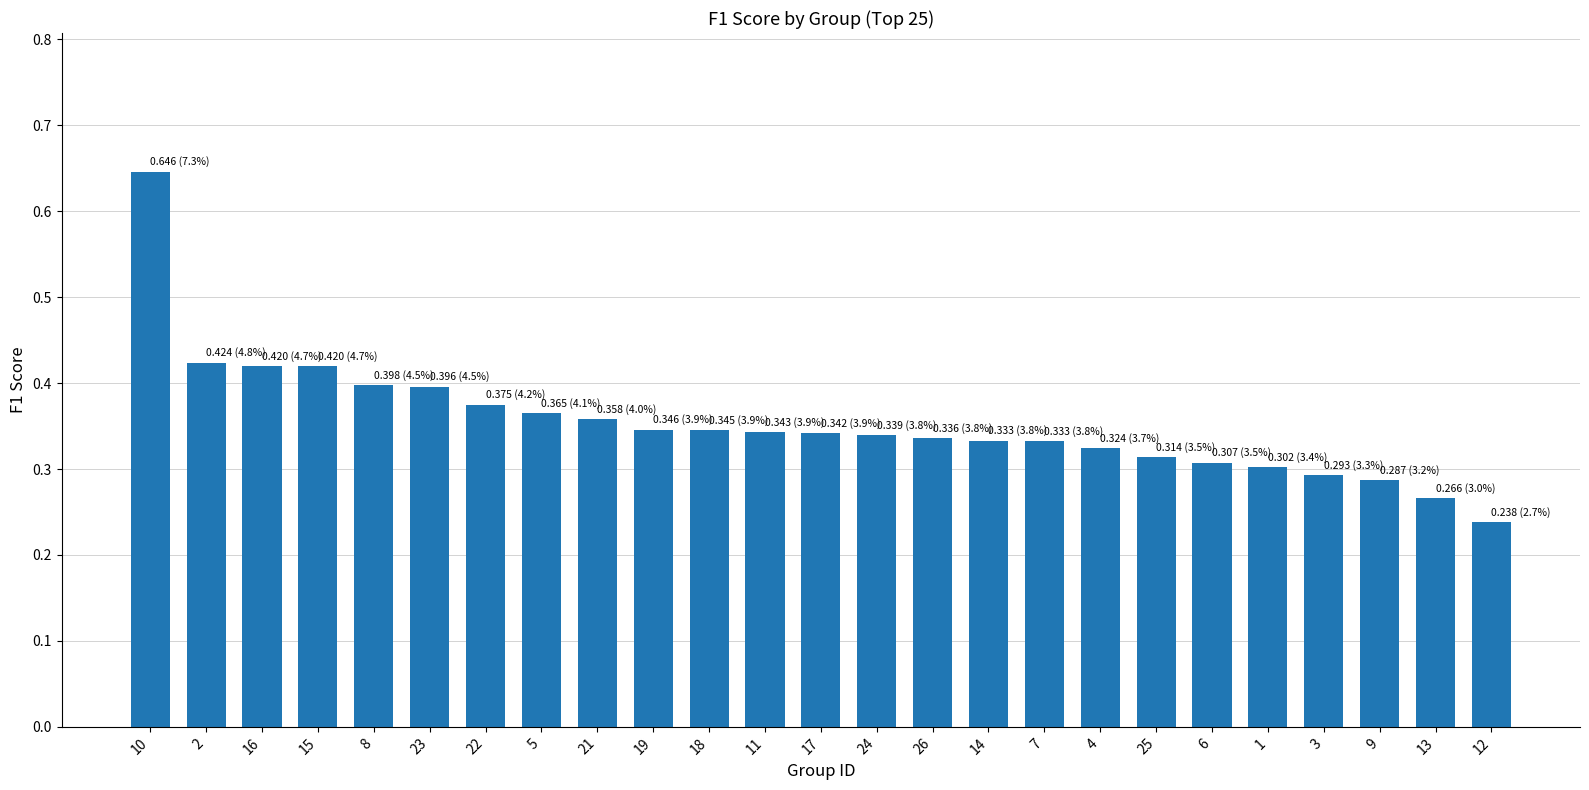

The value at 26 is 0.3. True or false?

True